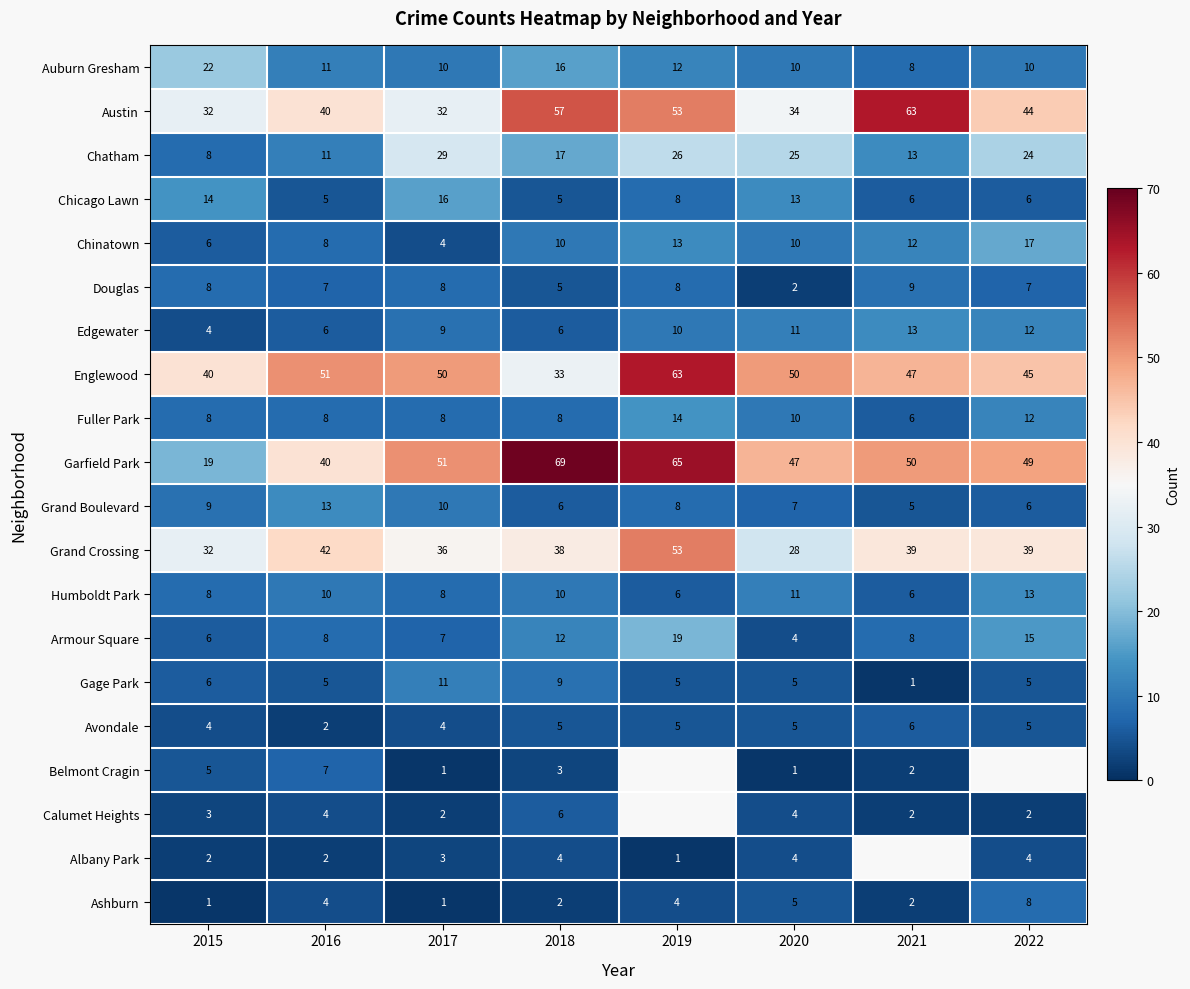

At which label does Grand Boulevard first exceed 8?

2015